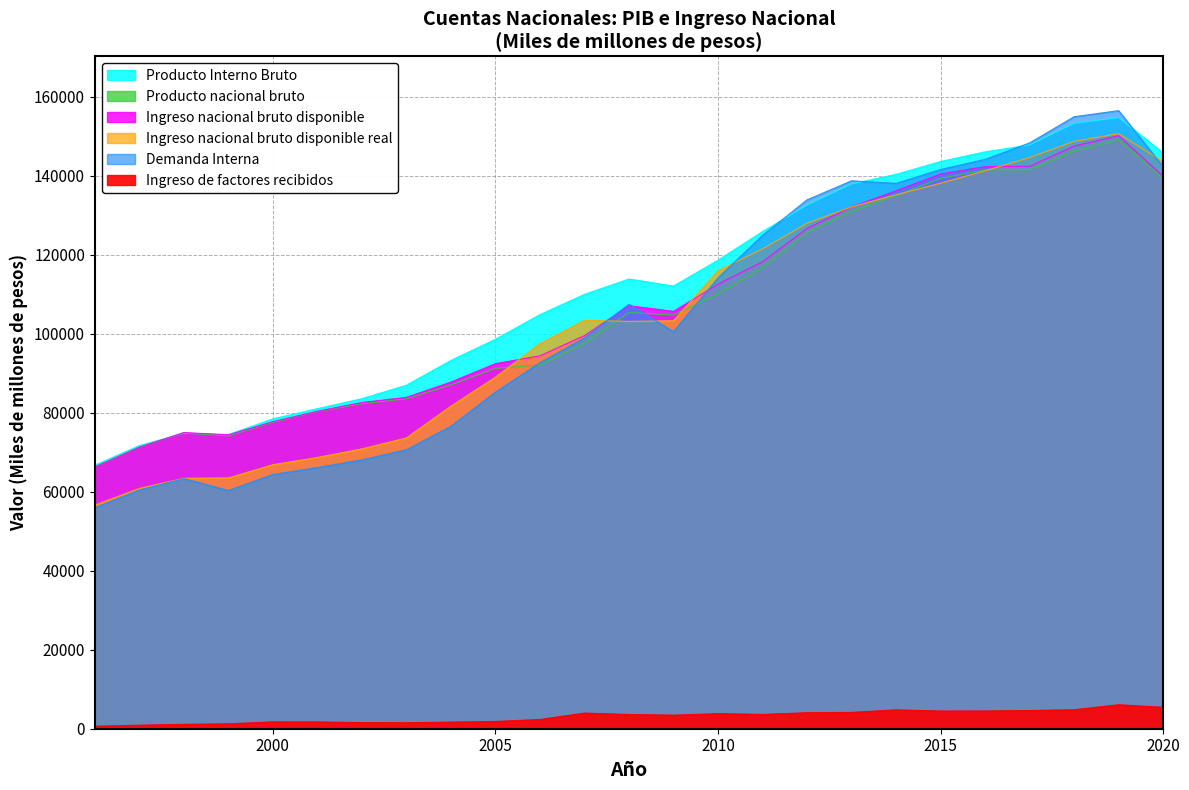

How many lines are shown in the chart?

6